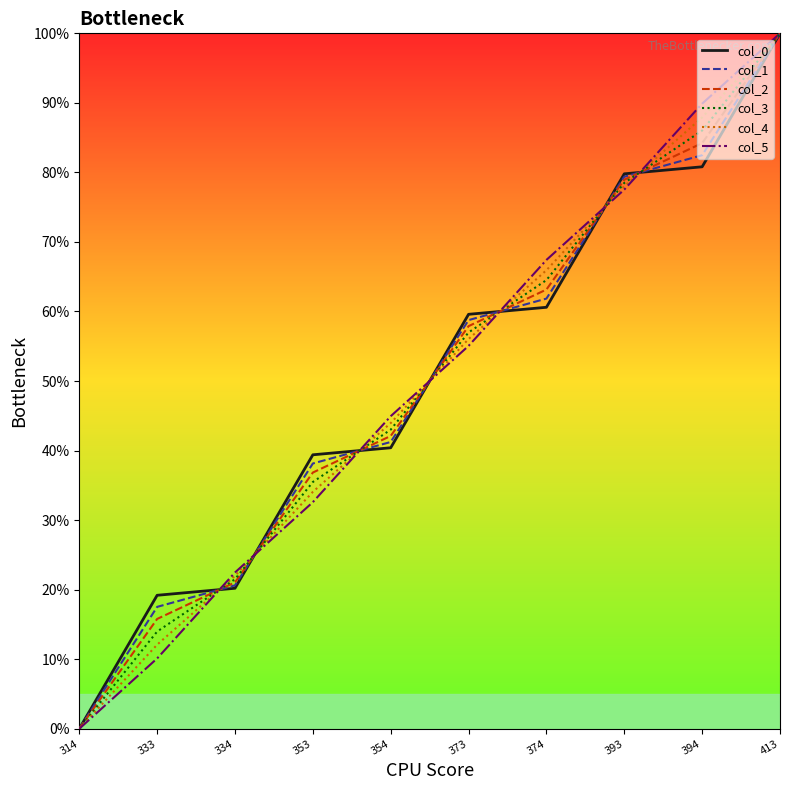

How many values in the col_4 series exceed 56?

5